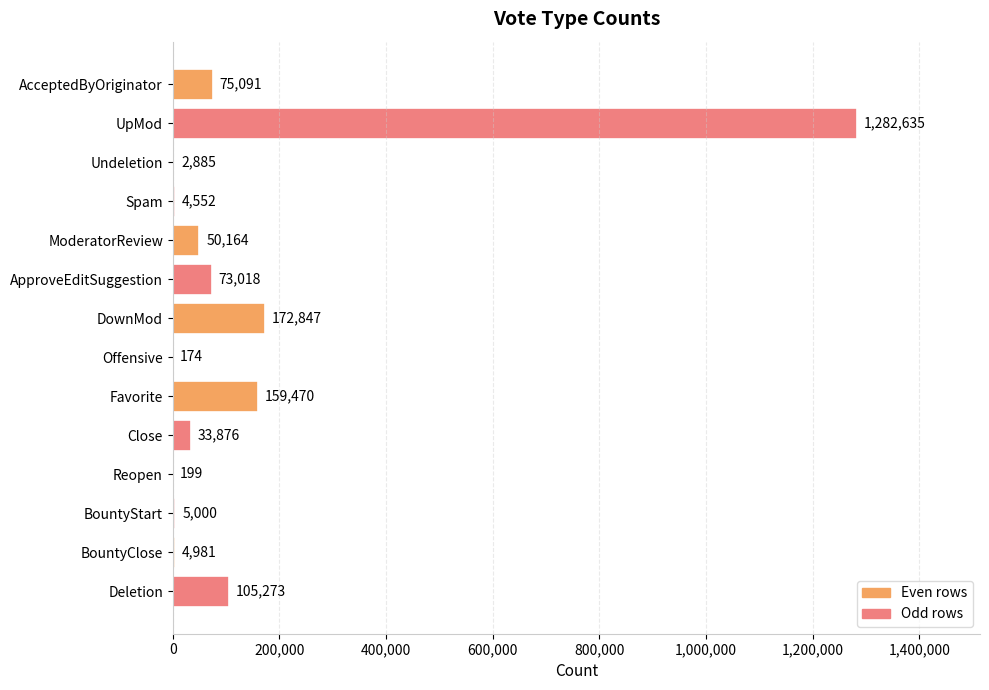

Read the value at Deletion, to the nearest 100.

105300